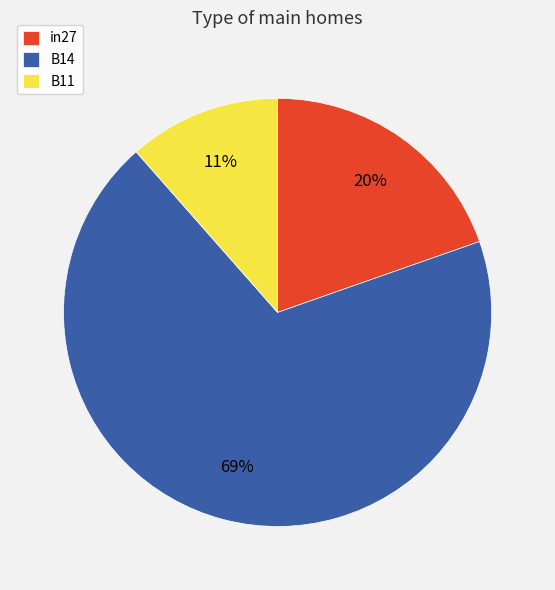

How many segments does this pie chart have?

3